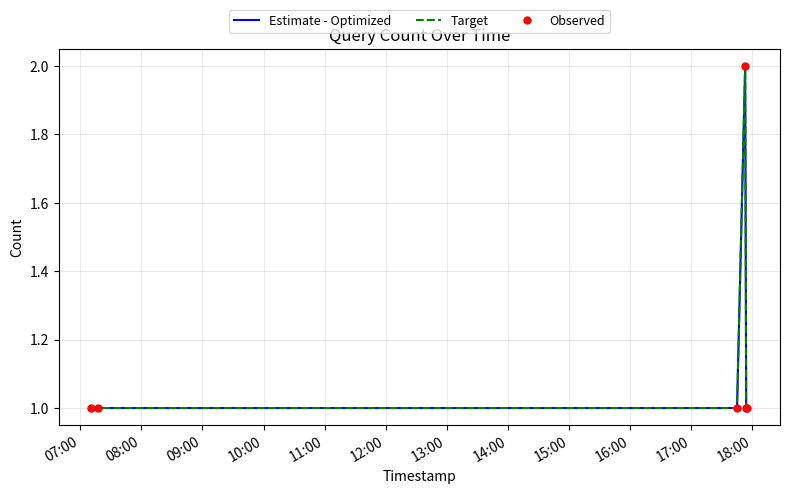

How many data points in Estimate - Optimized are above 1?

1